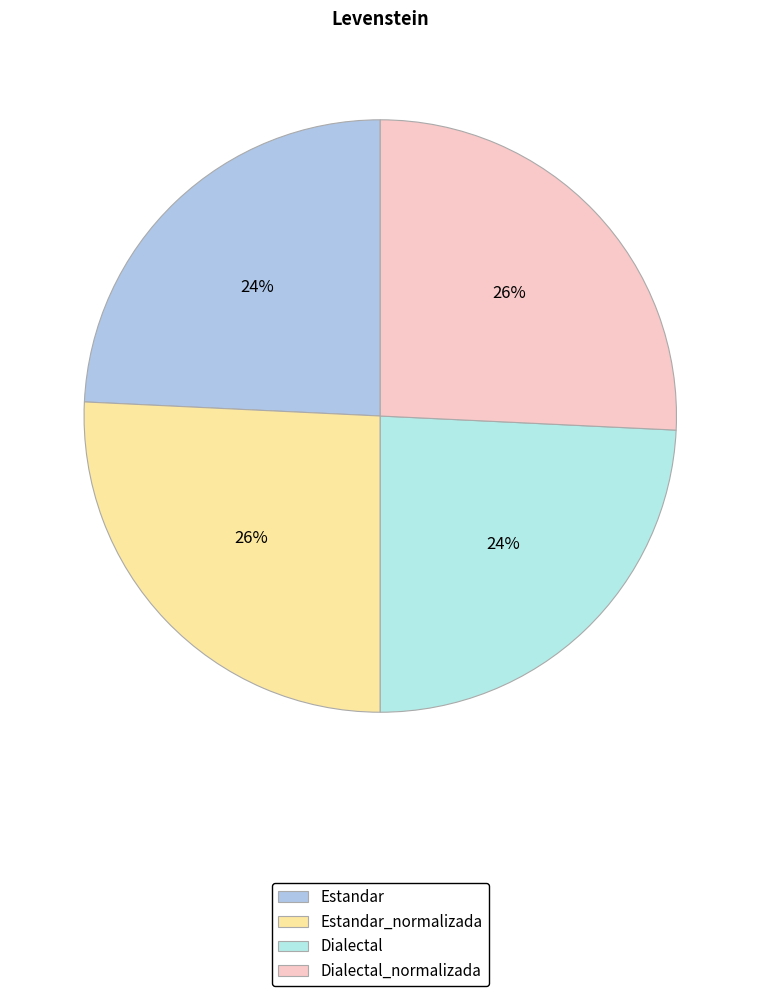

Is there any slice that represents more than half of the pie?

No